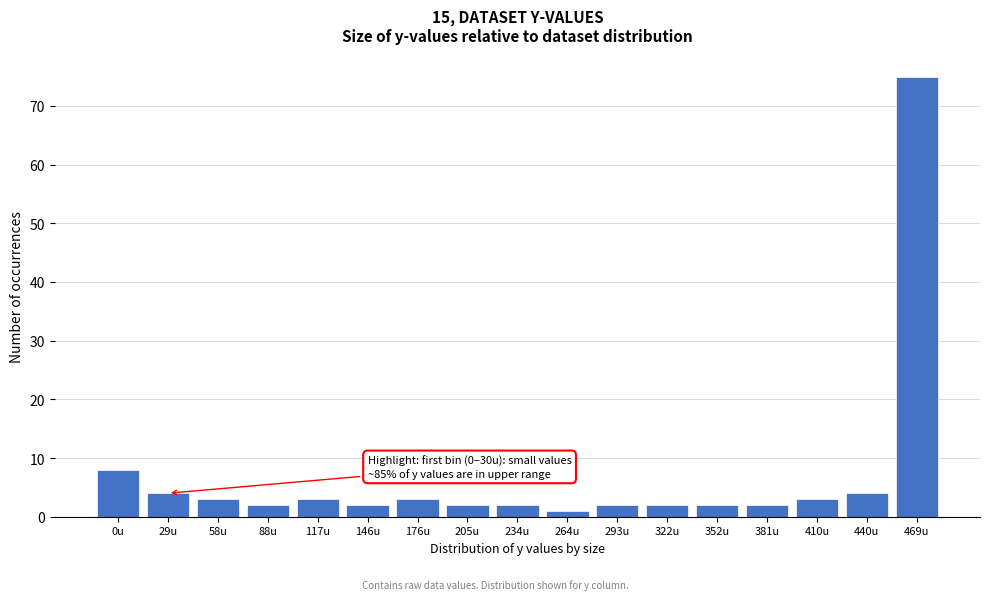

Reading left to right, extract all data points from this chart.

8	4	3	2	3	2	3	2	2	1	2	2	2	2	3	4	75